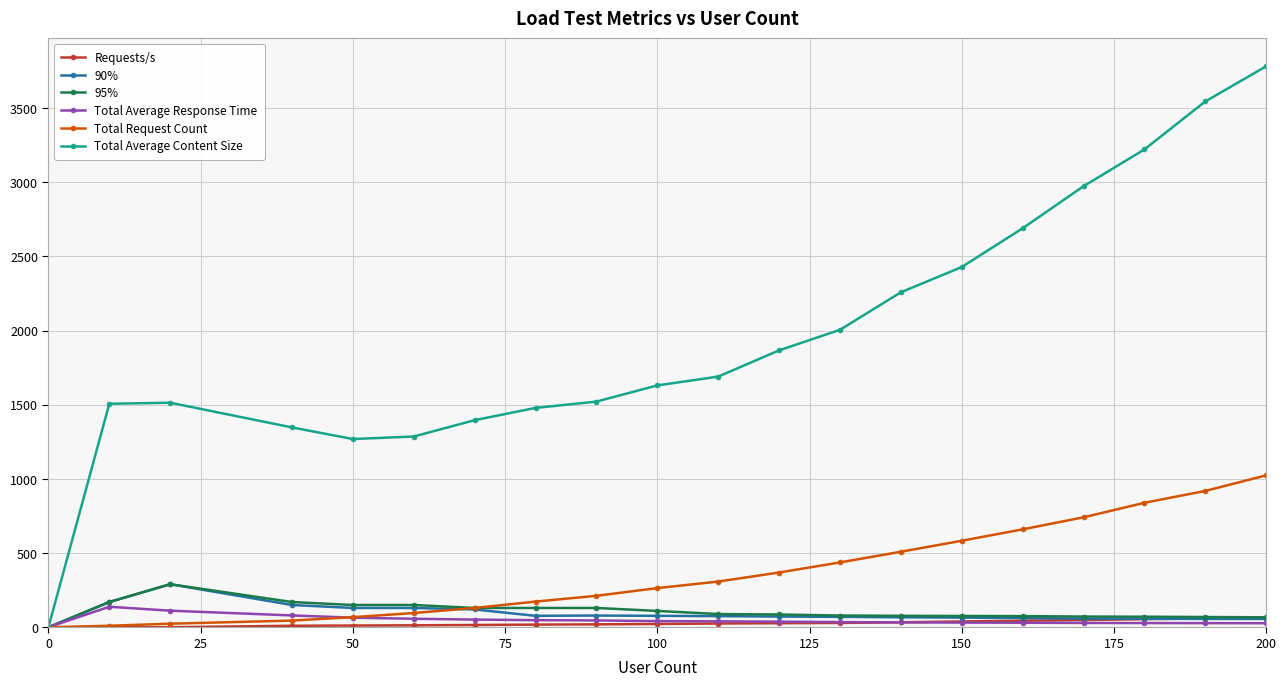

Which series has the largest range (max minus min)?

Total Average Content Size